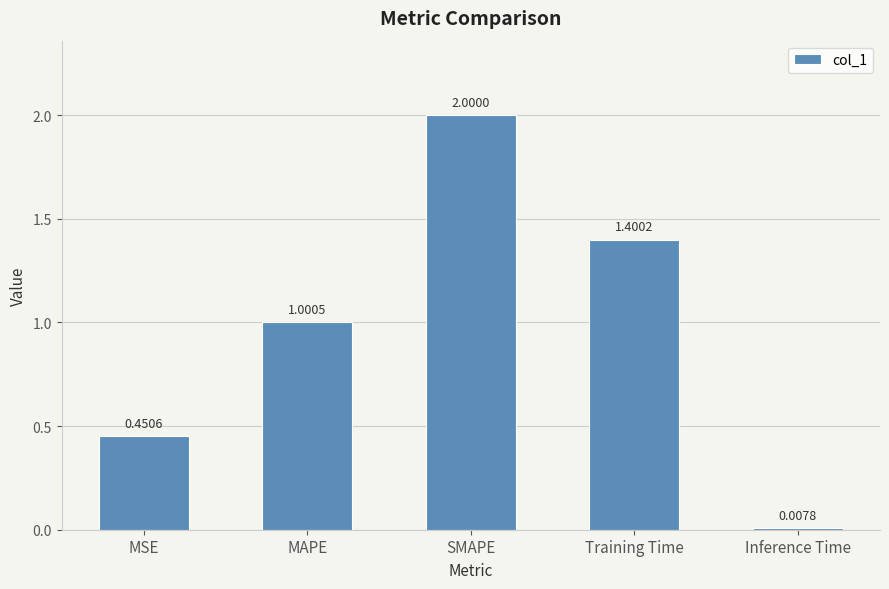

At which category does the chart reach its peak across all series?

SMAPE